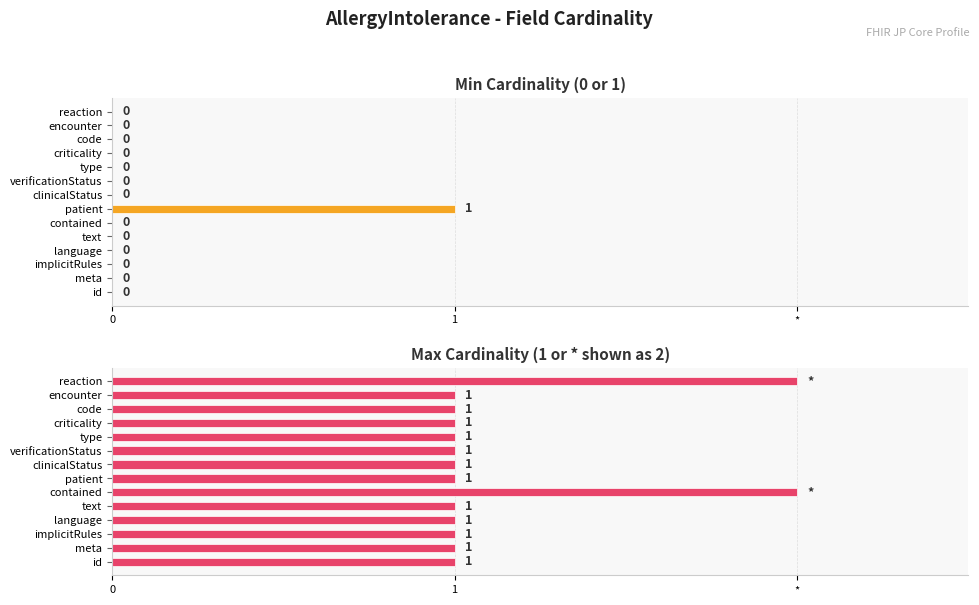

Which series changed the most between 3 and 7?

Min Cardinality (0 or 1)